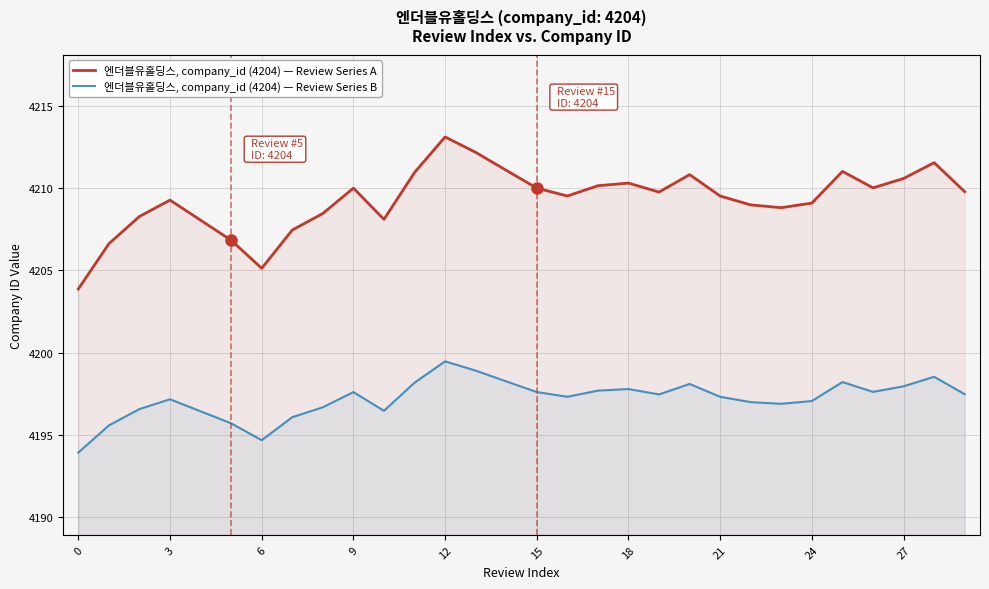

True or false: 엔더블유홀딩스, company_id (4204) — Review Series A and 엔더블유홀딩스, company_id (4204) — Review Series B cross at least once.

False